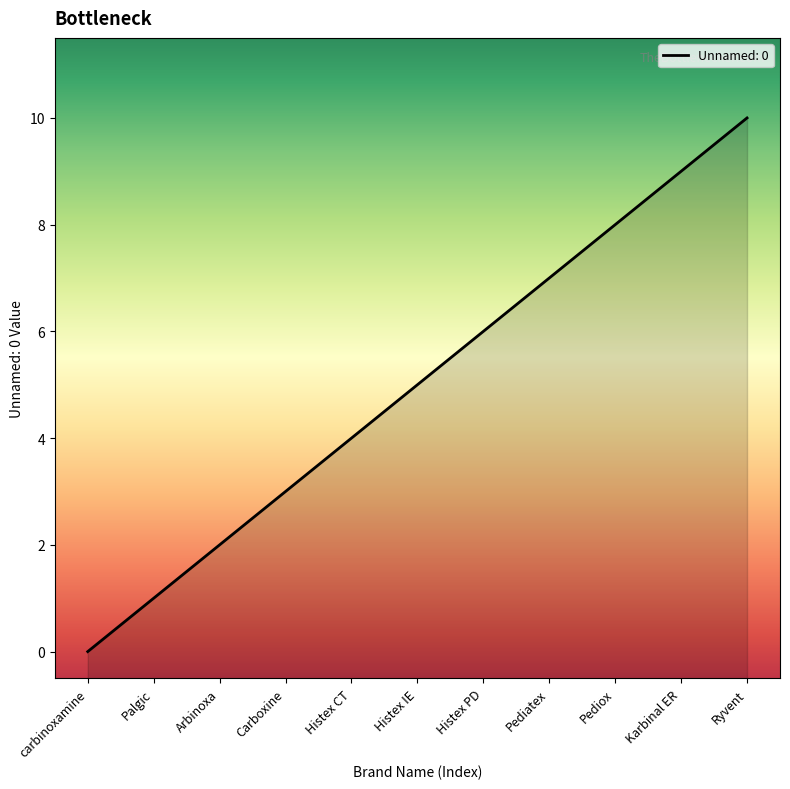

True or false: there are more than 2 points higher than both neighbors.

False